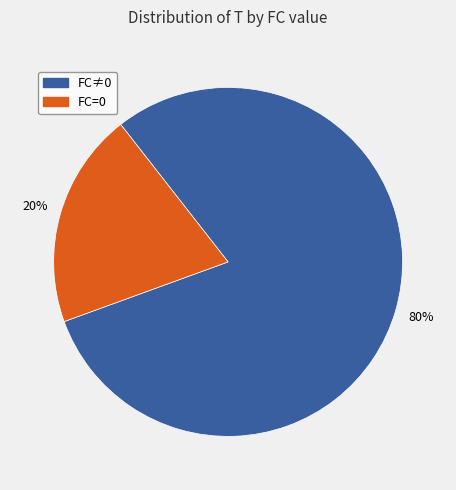

Is there any slice that represents more than half of the pie?

Yes